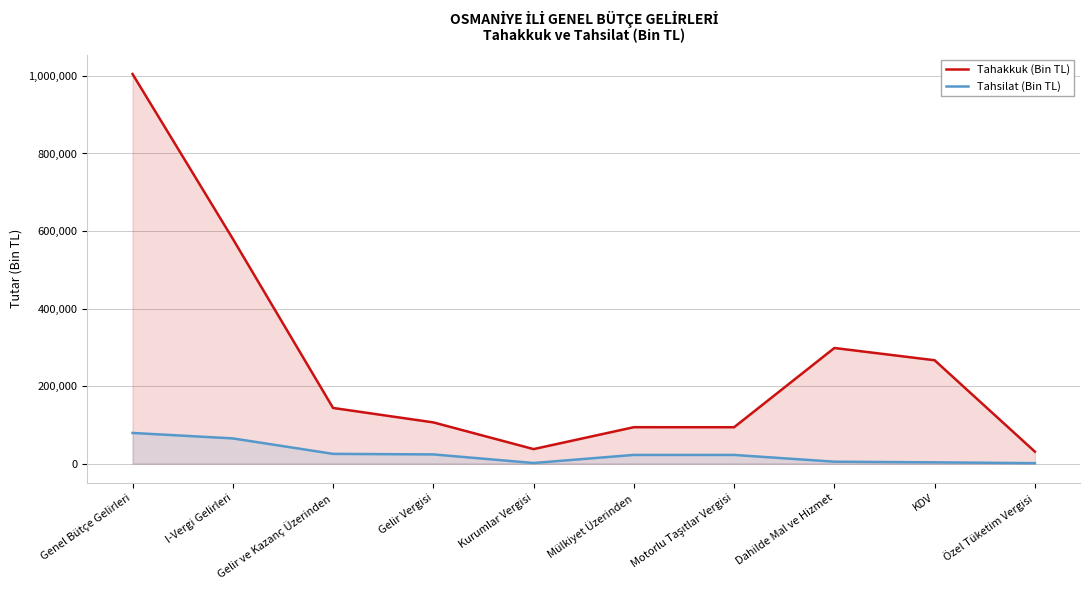

What is the difference between the maximum and minimum values in the Tahakkuk (Bin TL) series?

974382